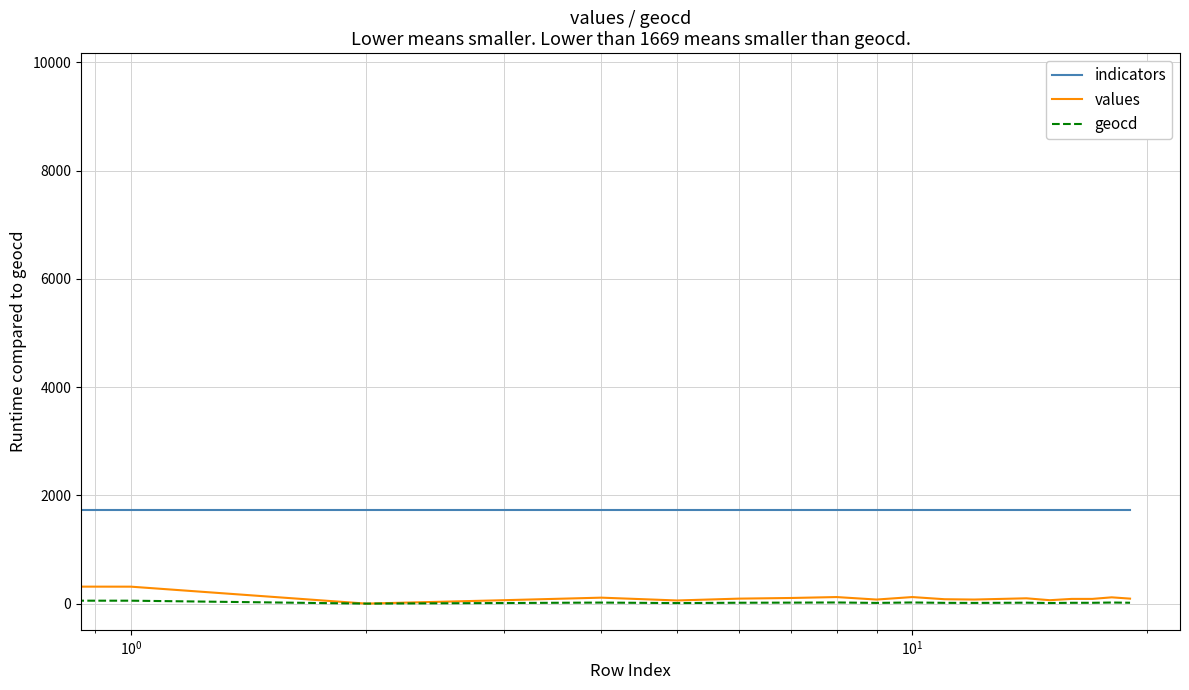

Which series has the largest total across all categories?

indicators